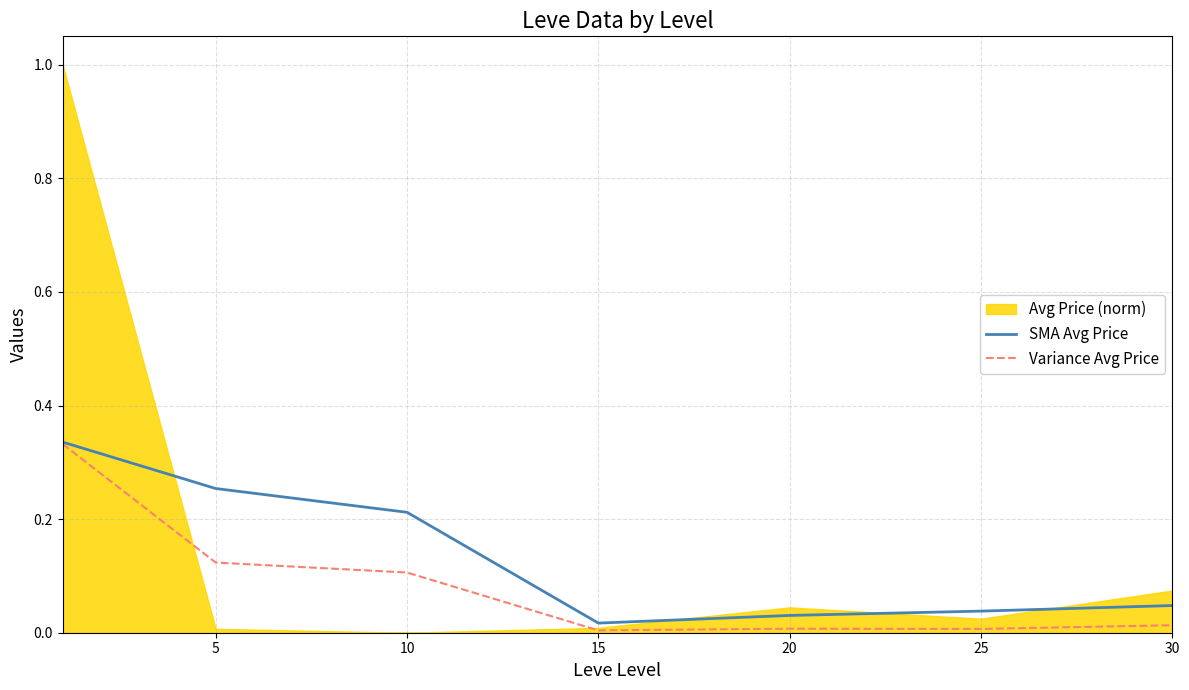

What is the difference between the maximum and second lowest values in the Variance Avg Price series?

0.3